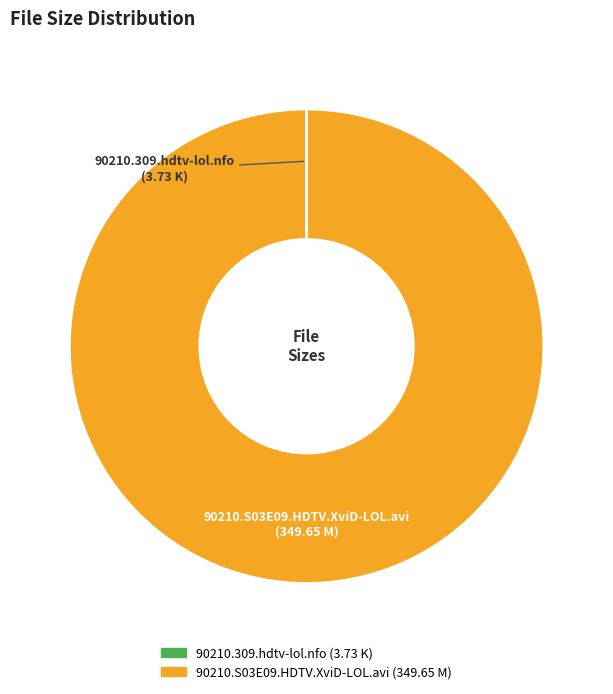

The 90210.S03E09.HDTV.XviD-LOL.avi slice represents 100% of the pie. True or false?

True